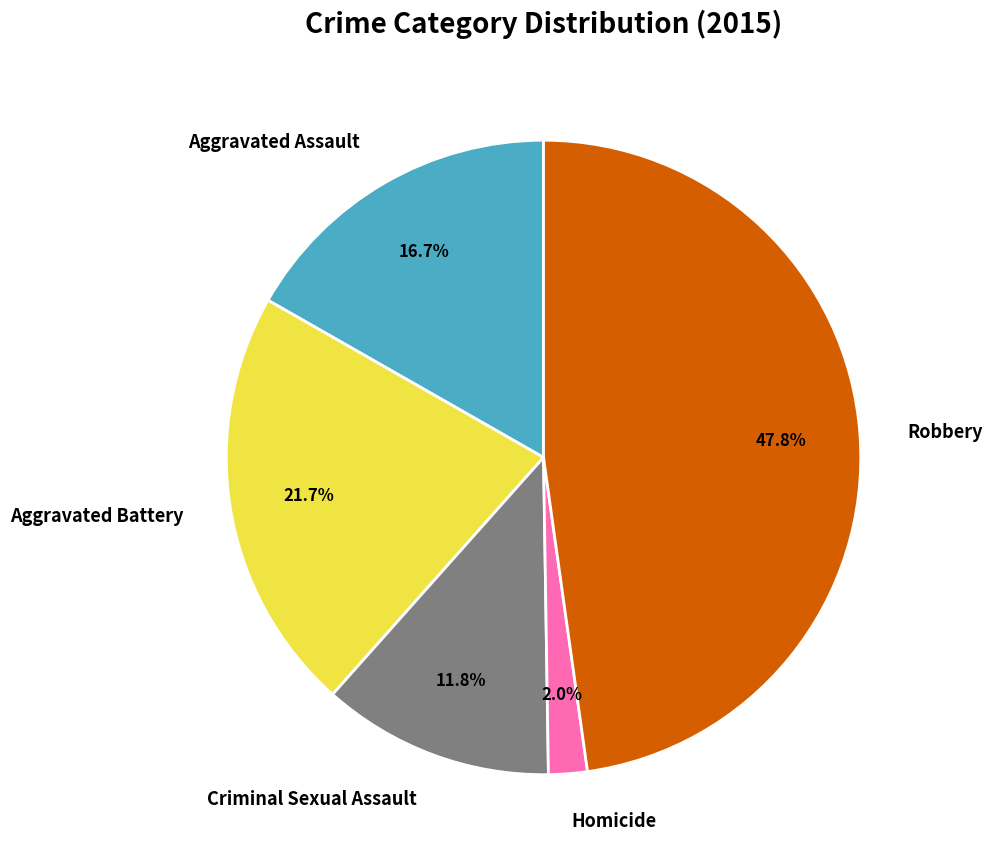

Is Criminal Sexual Assault the majority of the pie?

No